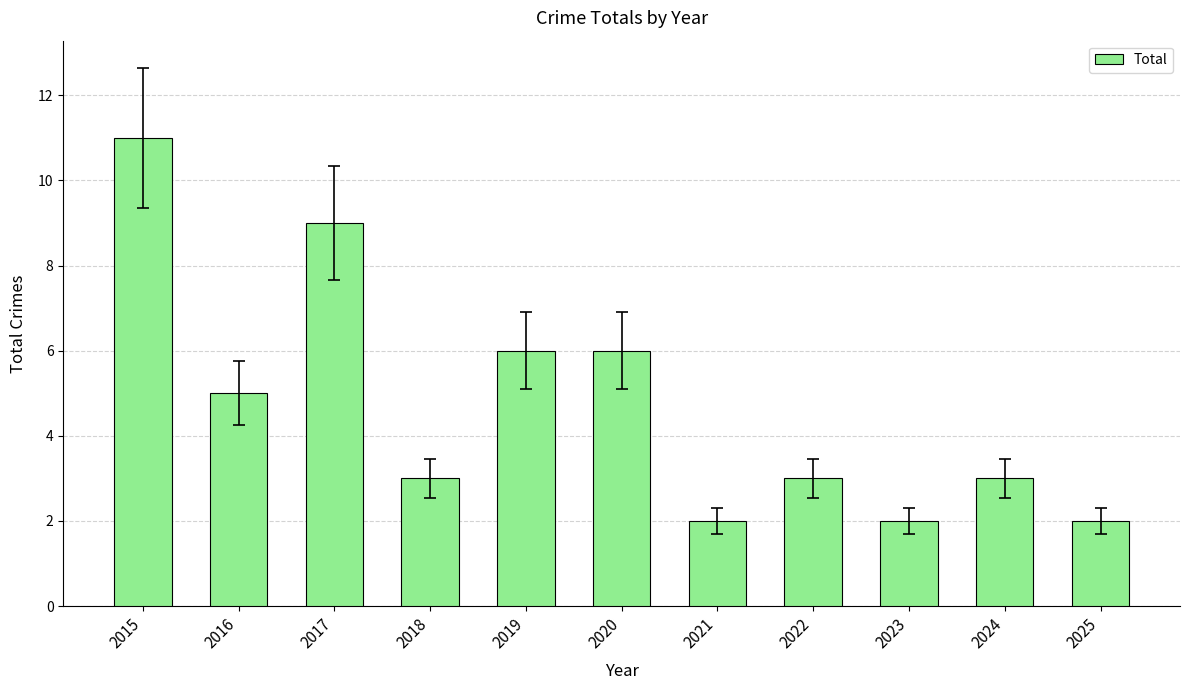

How many bars are there in total?

11